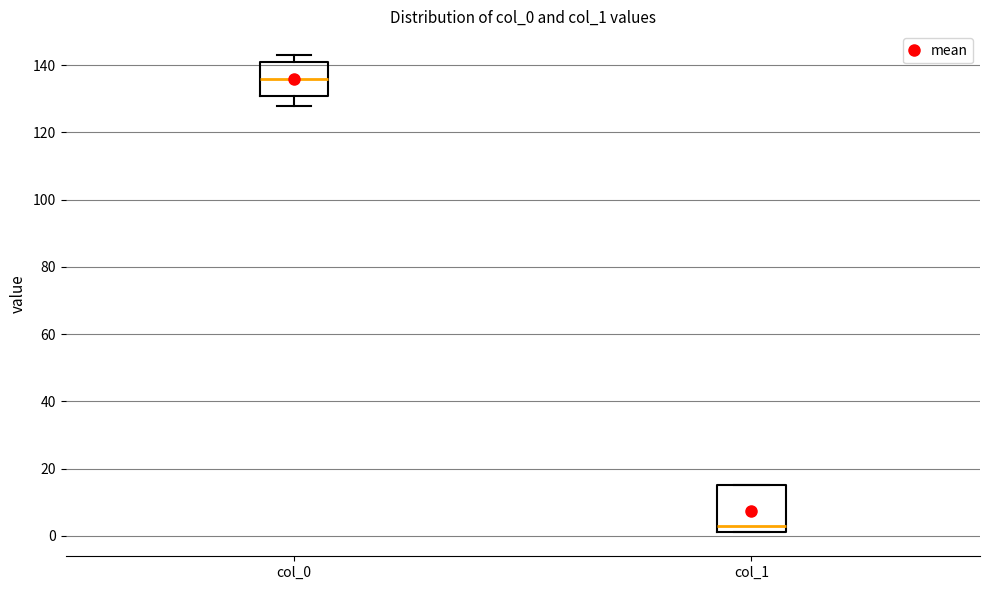

Where does the lower whisker of the box for col_0 end on the y-axis? The values are not printed on the chart, so give them approximately, as read against the axis.

128